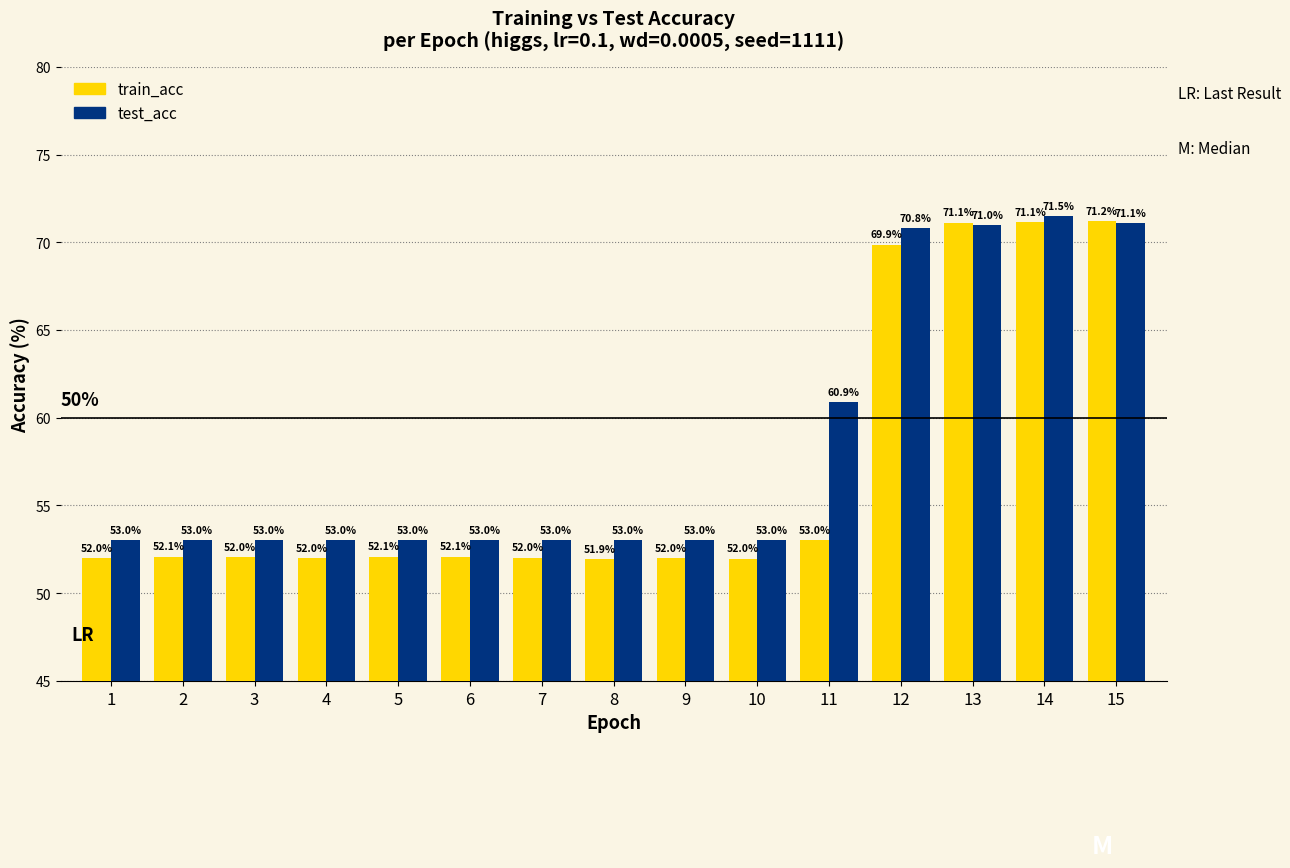

How many bars are there in total?

30